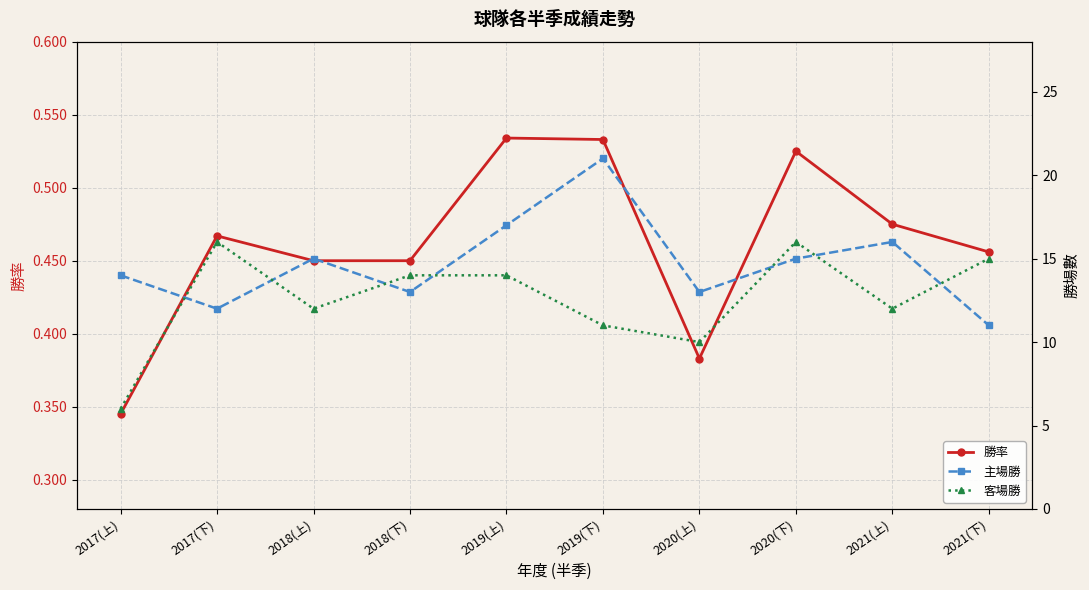

How many values in the 主場勝 series are below 15?

5